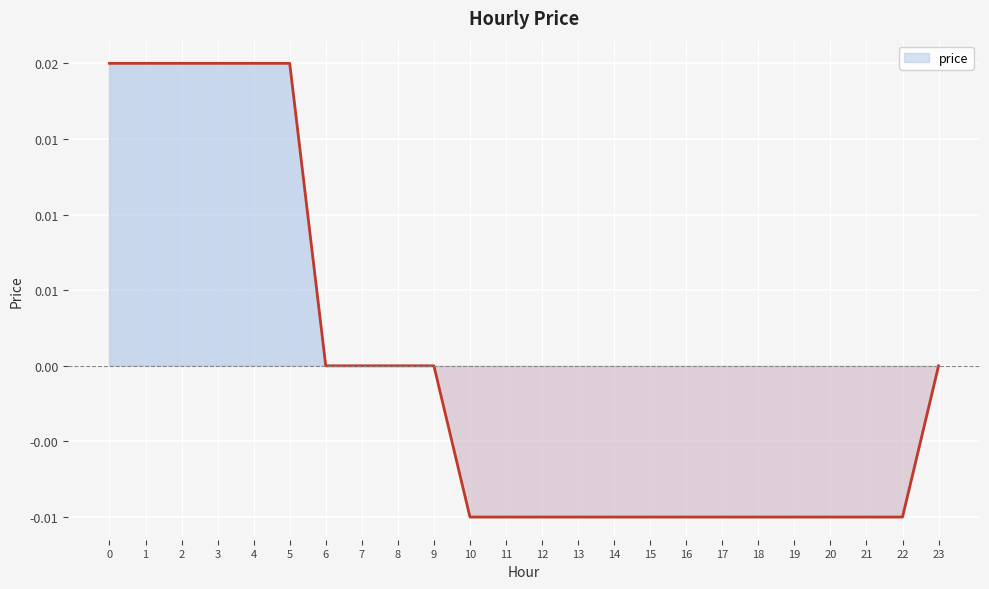

The chart shows a value of -0.0 at 18. True or false?

False